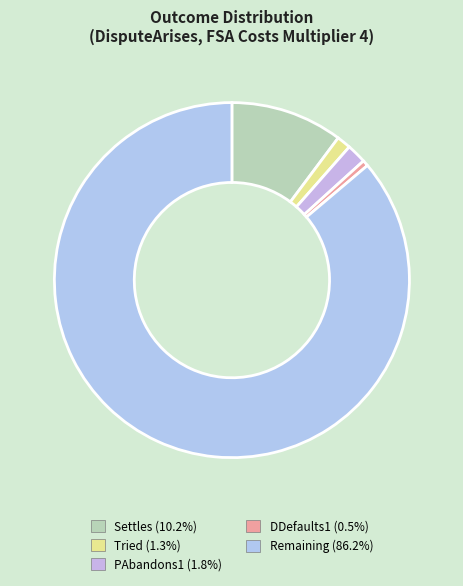

Is there a majority slice in this chart?

Yes